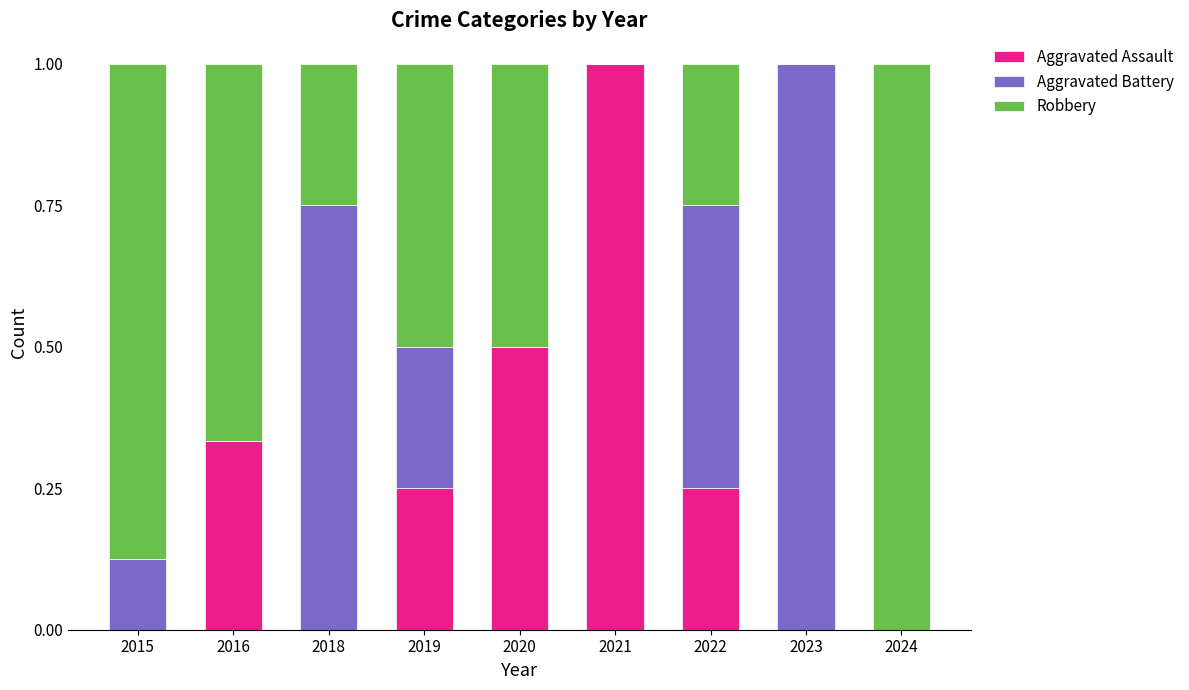

What is the sum of all Aggravated Assault values?

2.3